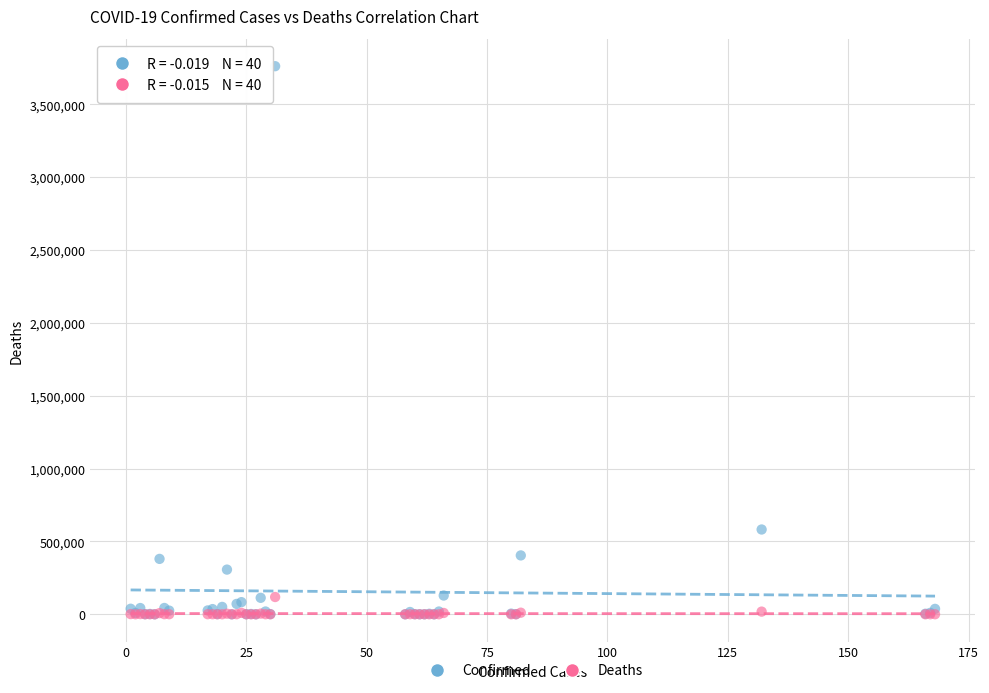

In the Confirmed series, what Y value is closest to 1880742?

581995